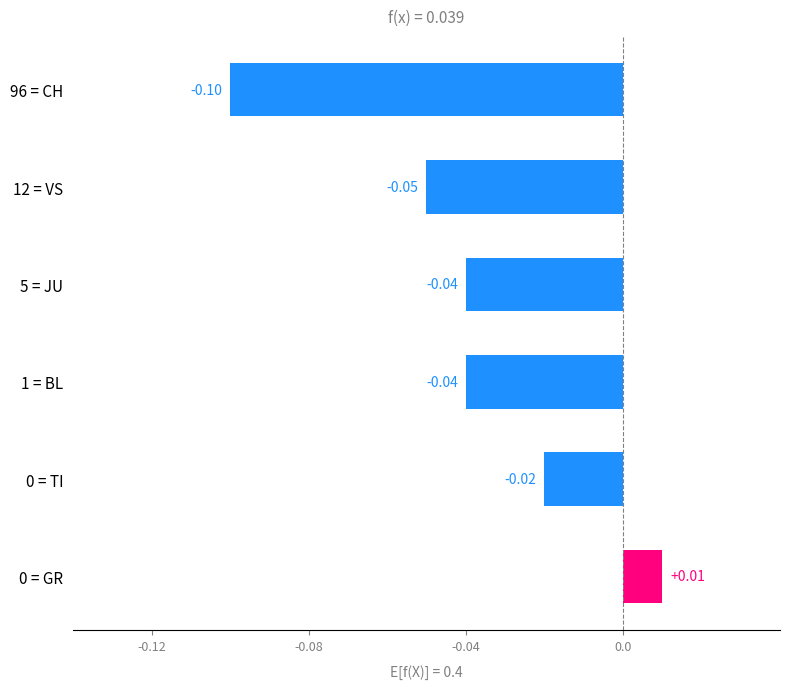

What is the change in value from 96 = CH to 1 = BL?

+0.1